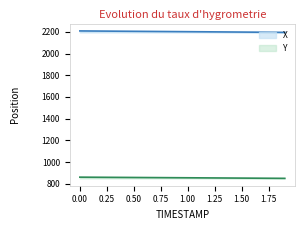

What is the lowest value of the Y series?

849.8